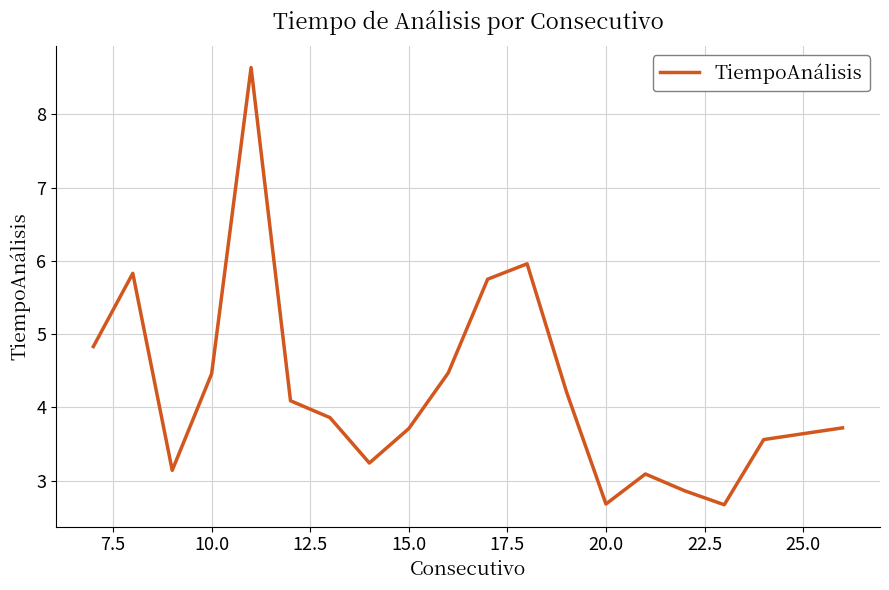

What is the difference between the maximum and minimum values?

6.0